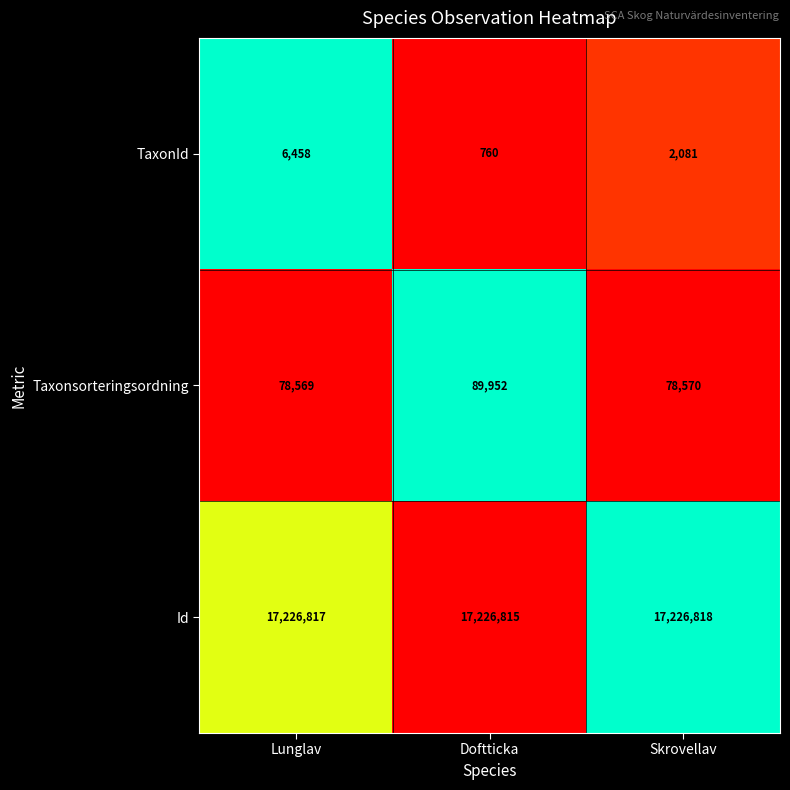

Which series has the largest total across all categories?

Id